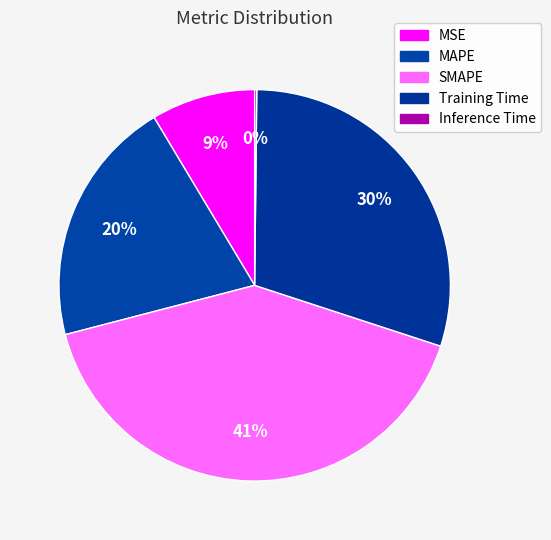

Is the sum of SMAPE and MSE greater than half?

No